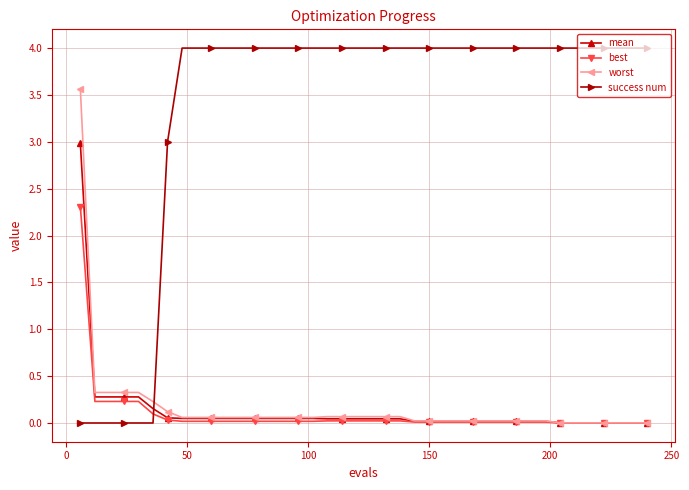

Rank the series by their maximum value, from highest to lowest.

success num, worst, mean, best